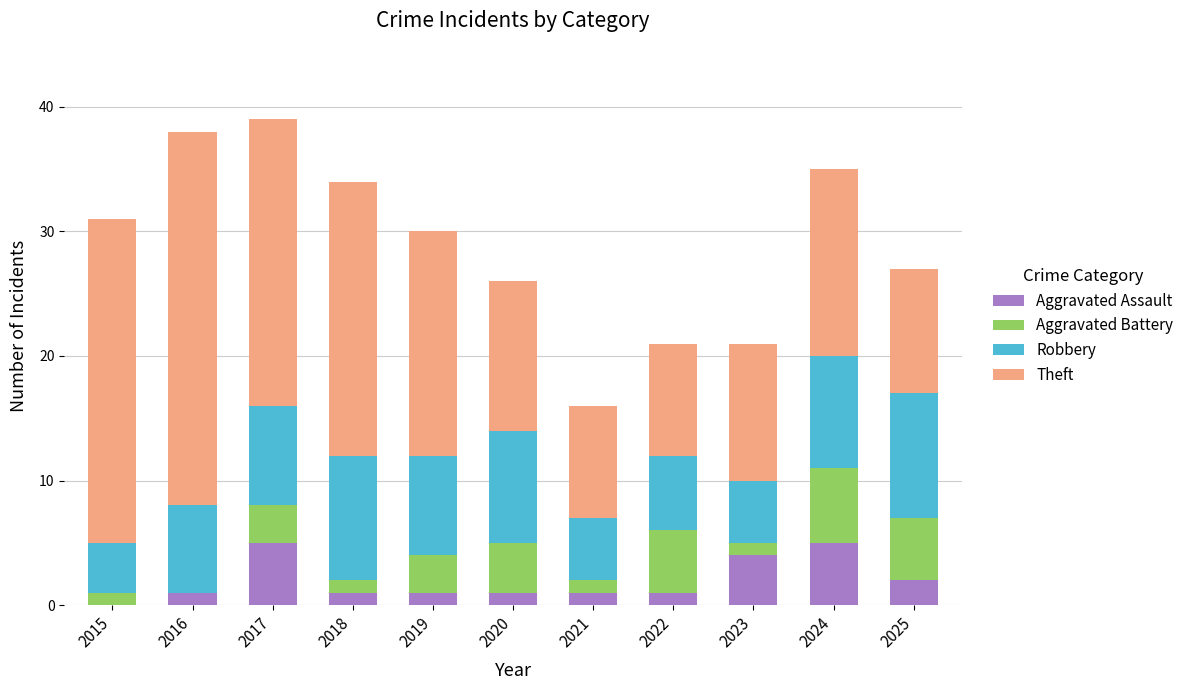

Does the chart contain stacked bars?

Yes